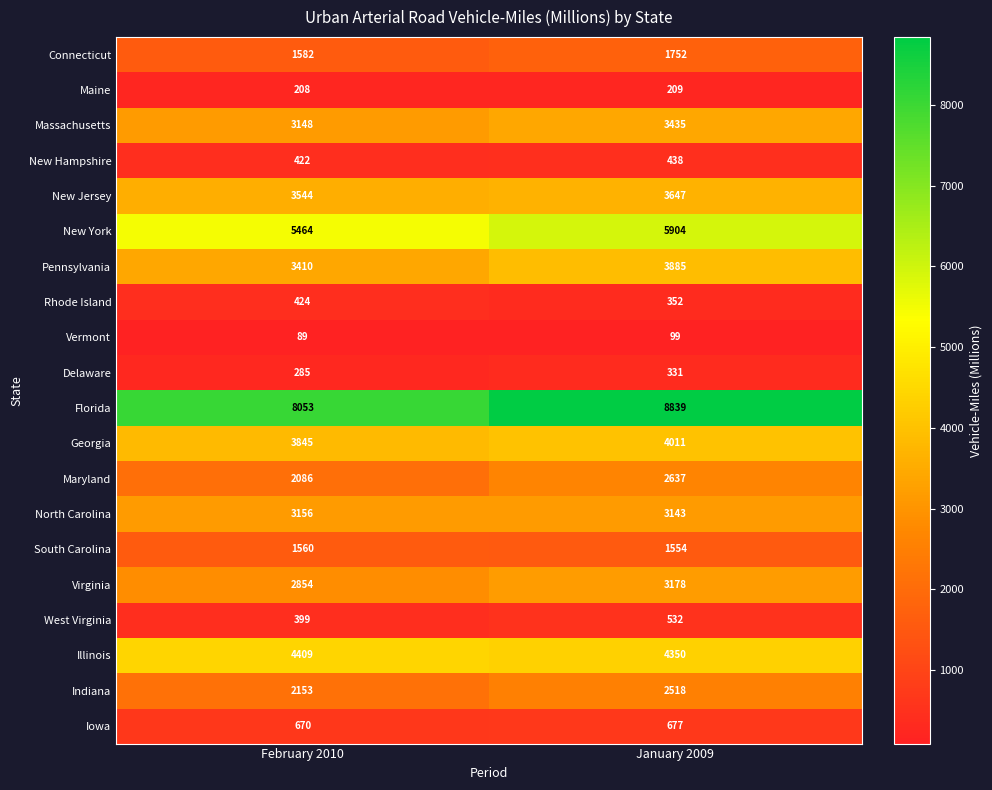

Which category has the lowest value in the South Carolina series?

January 2009